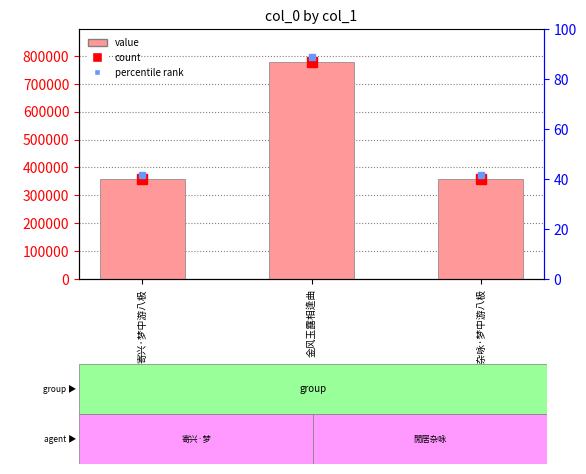

Are the bars horizontal?

No